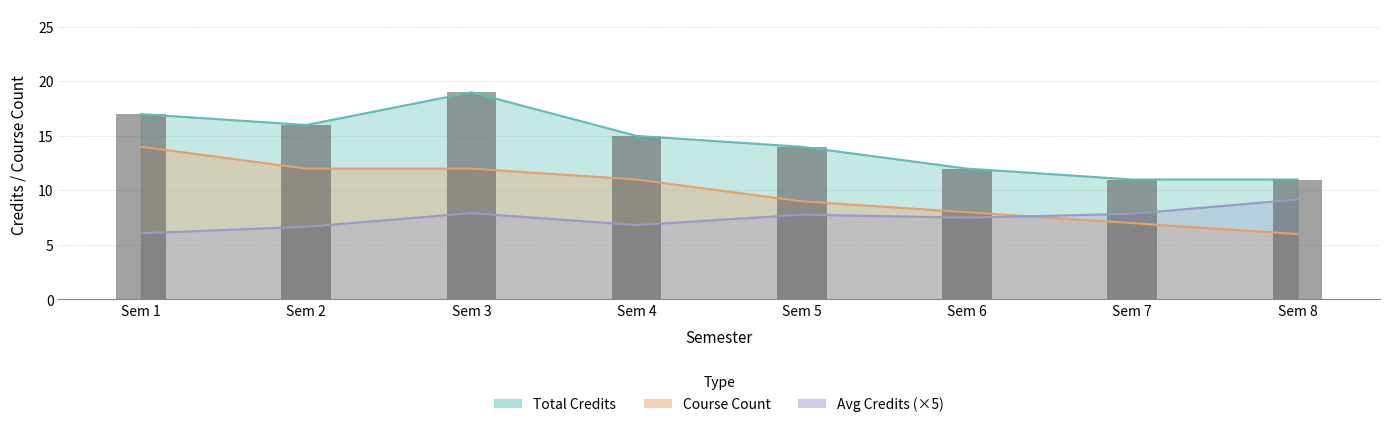

True or false: Courses with Segments has a value of 10 at Semester 4.

False